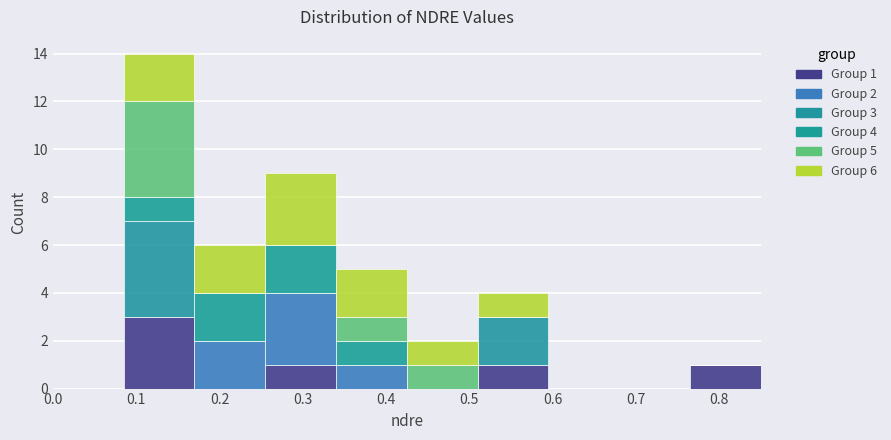

Which range on the x-axis has the tallest stacked bar (by total height)?

0.085 to 0.170